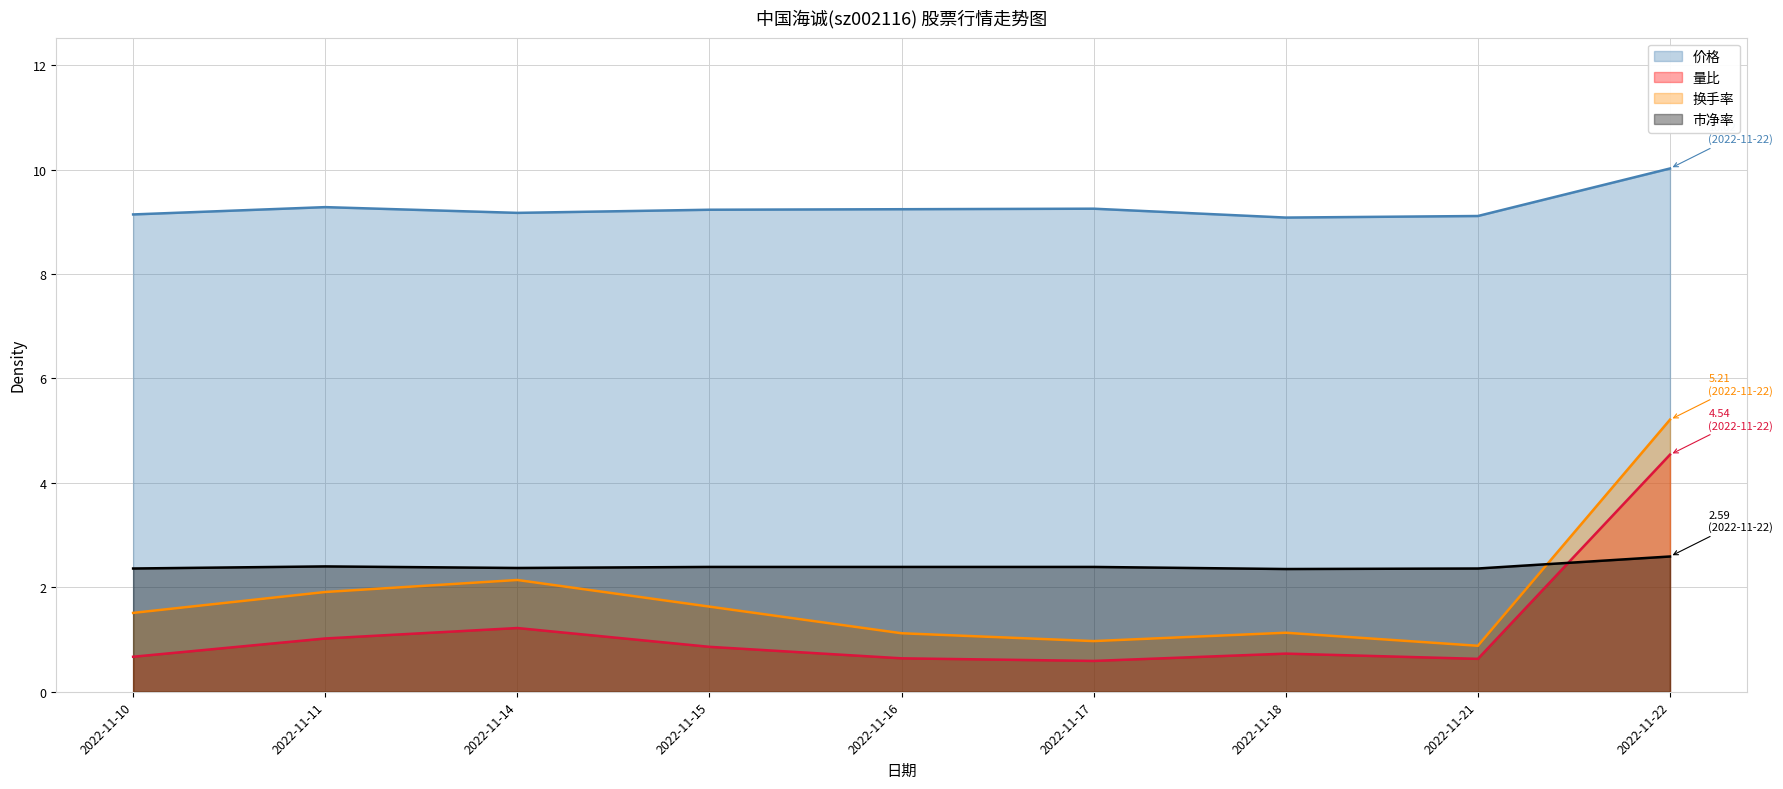

True or false: 量比 and 换手率 intersect in this chart.

False